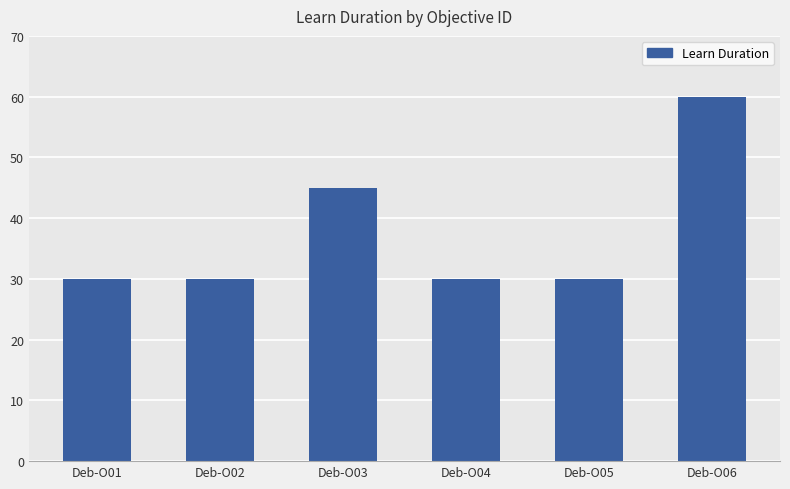

The chart shows a value of 60 at Deb-O06. True or false?

True